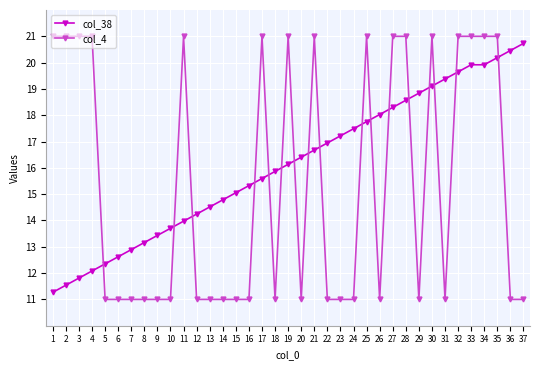

What is the difference between the col_38 values at 29 and 37?

1.9